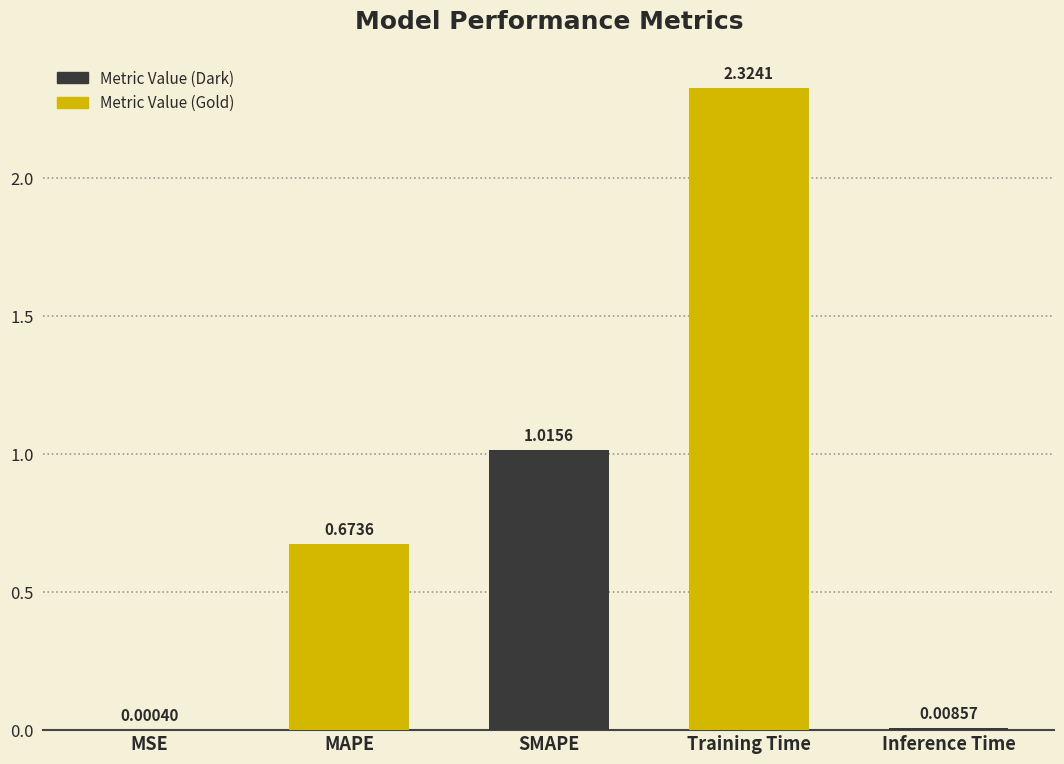

True or false: the data shows 3.5 at Training Time.

False